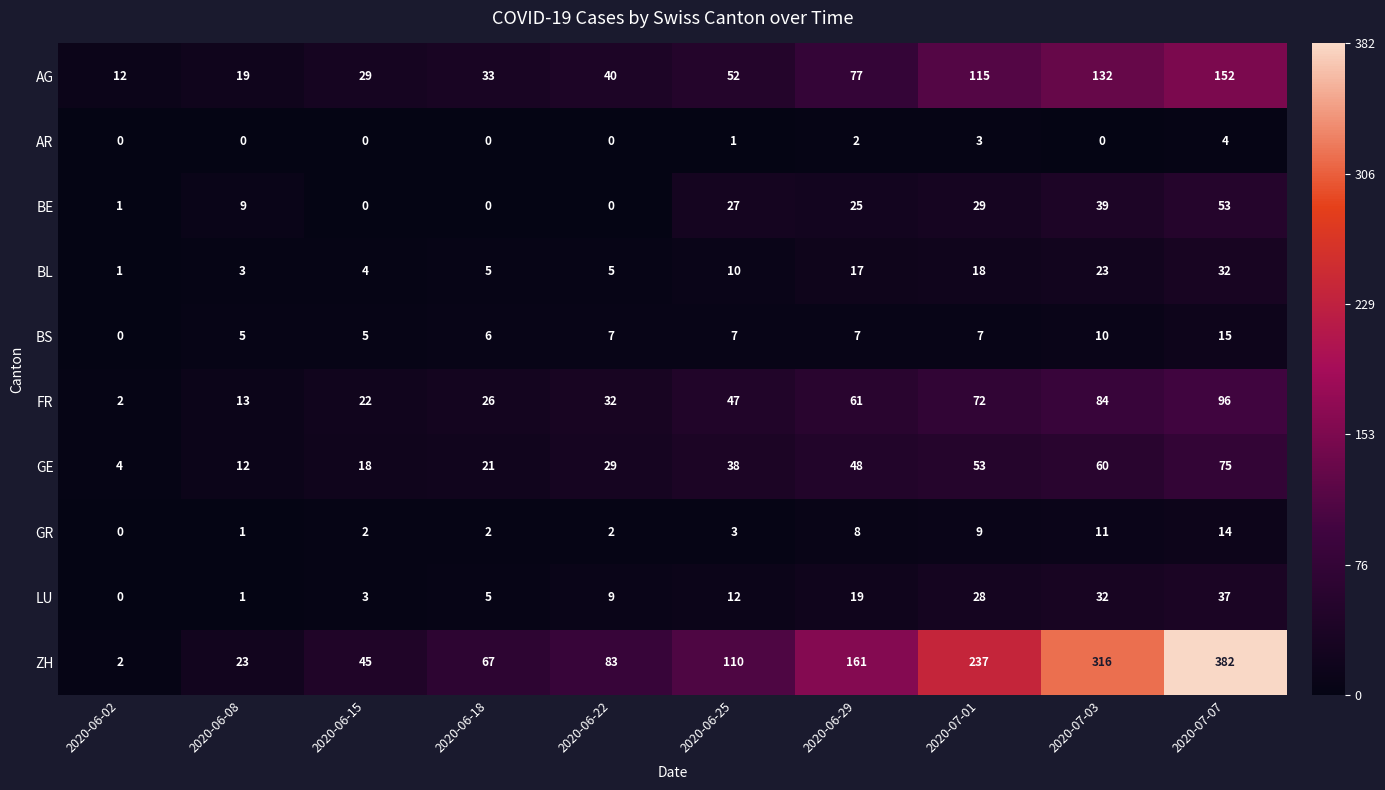

What is the sum of the AG values at 2020-06-02 and 2020-06-08?

31